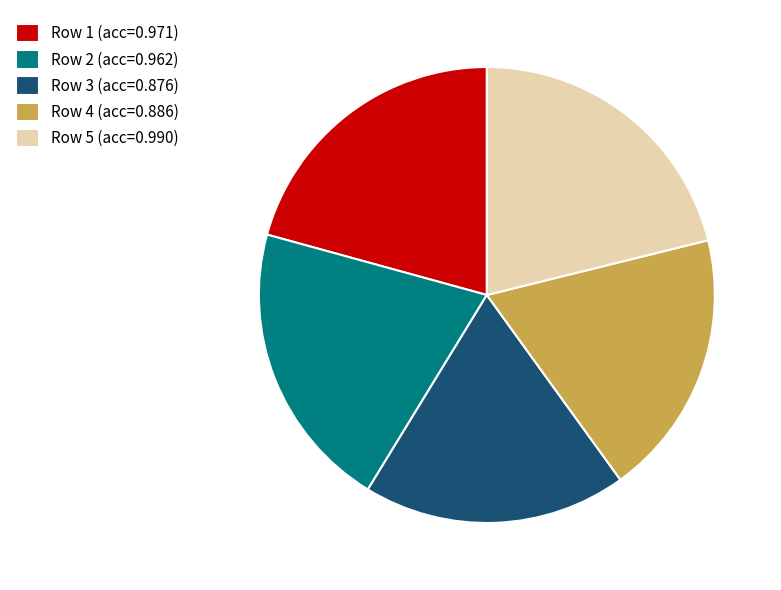

Is there any slice that represents more than half of the pie?

No